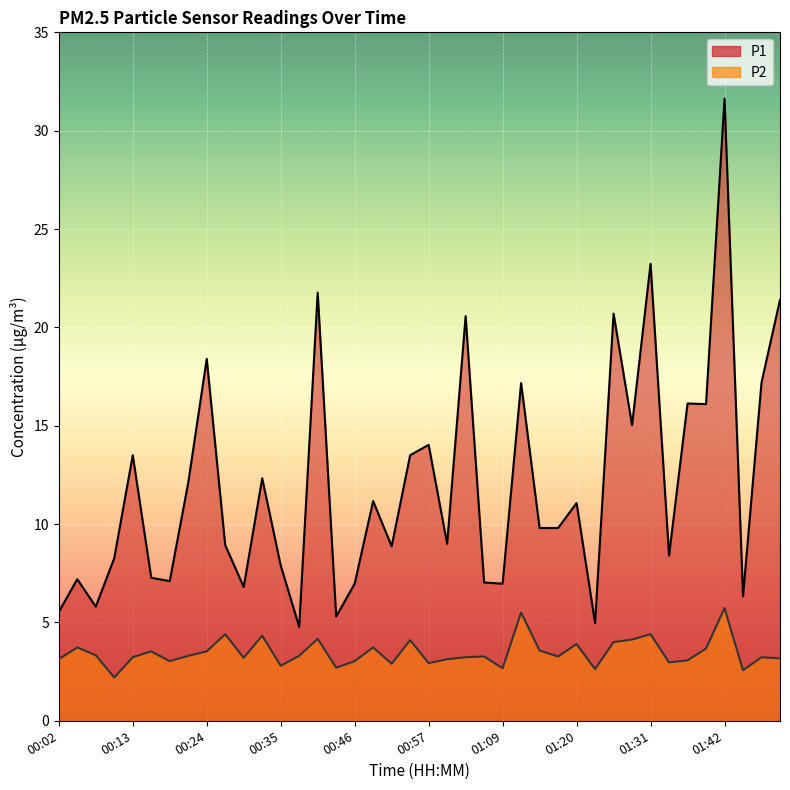

At which label does P1 reach its peak?

01:42